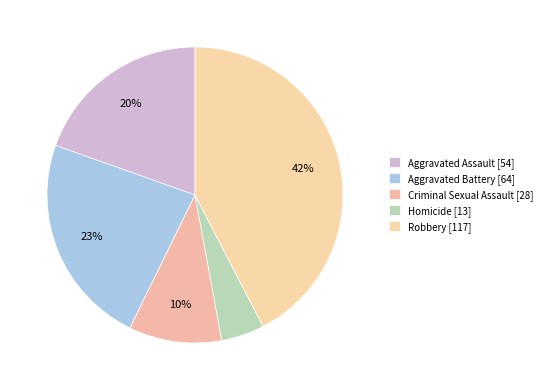

How many slices are in this pie chart?

5